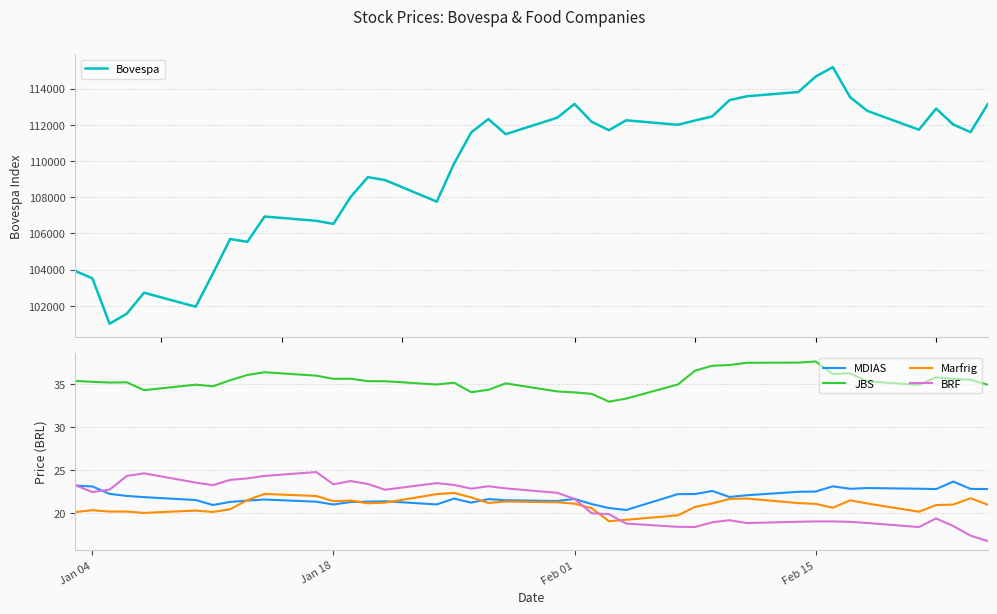

True or false: BRF has more than 1 points higher than both neighbors.

True